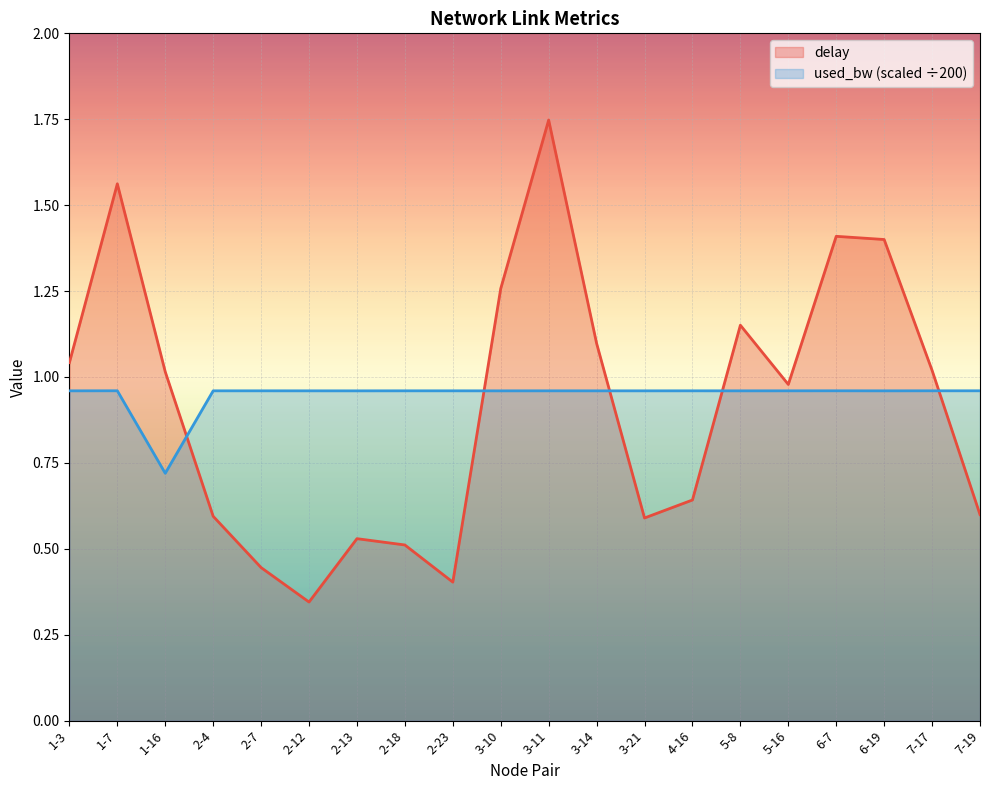

Between 2-7 and 7-19, which series saw the biggest shift?

delay